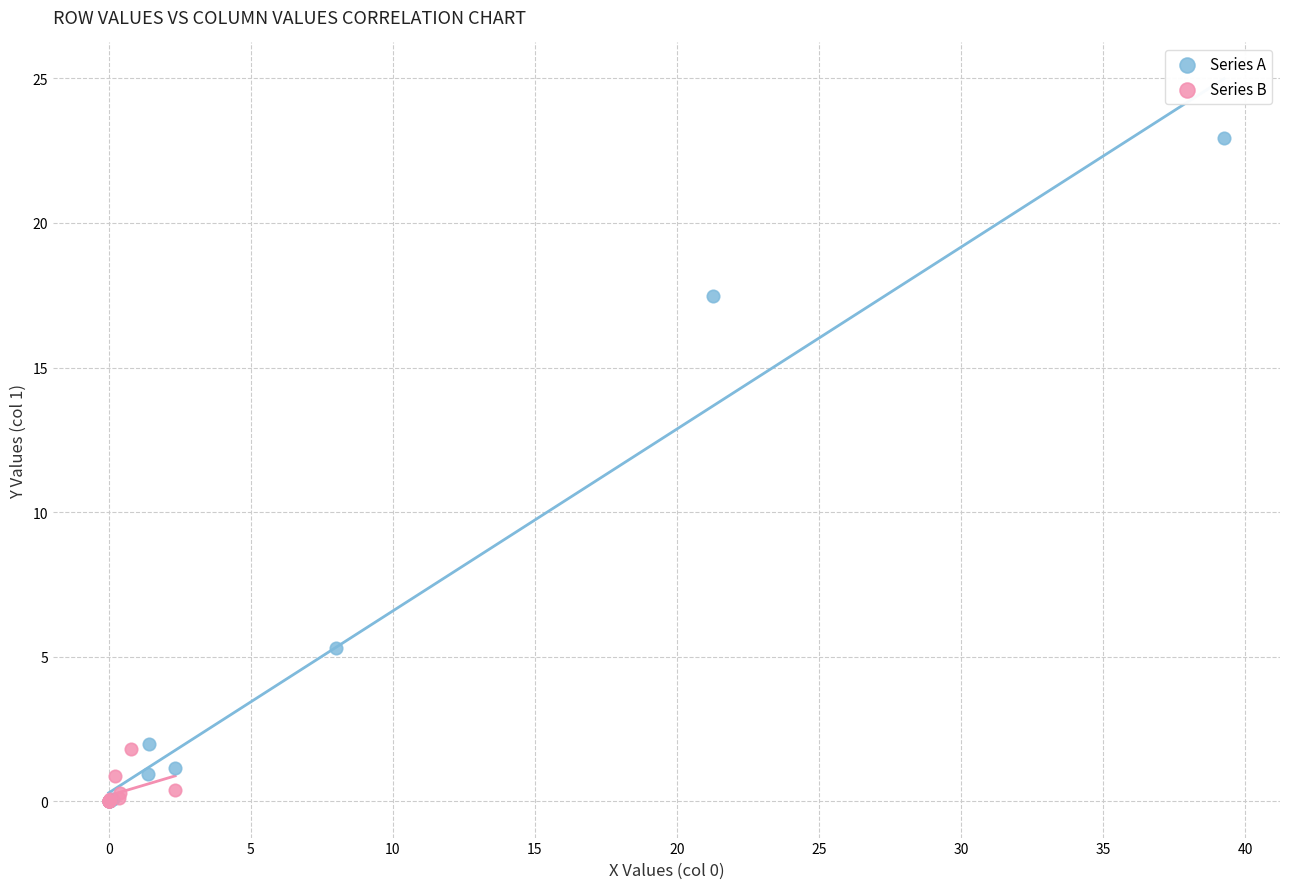

What are all the series names shown in the legend?

Series A, Series B